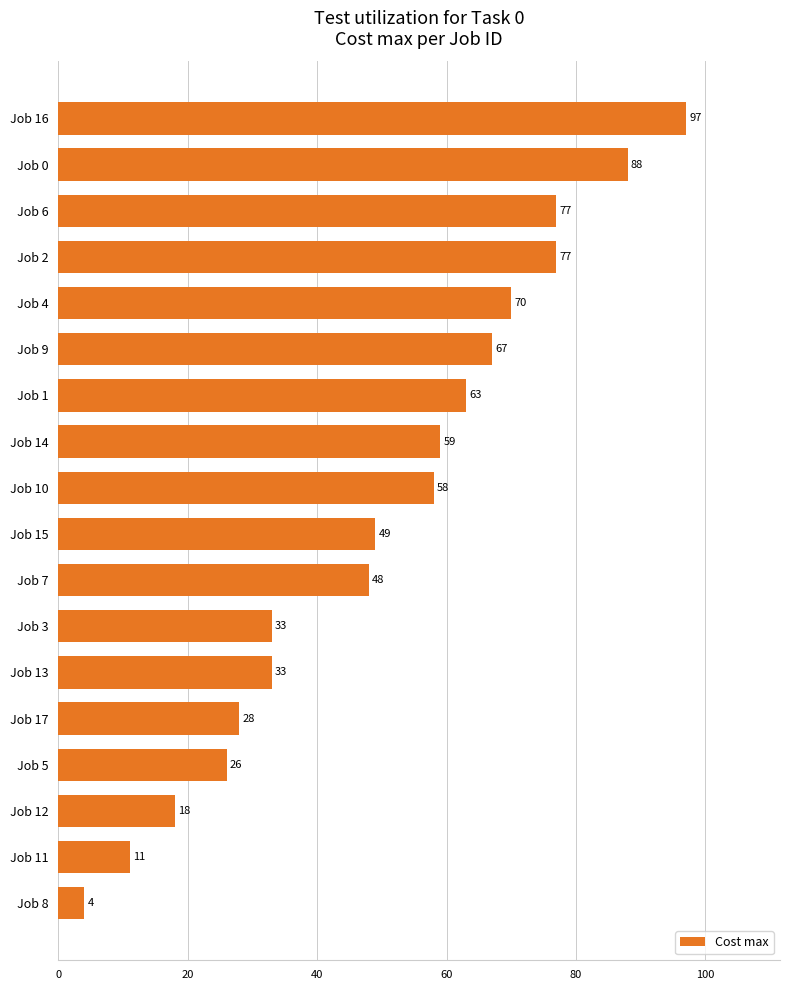

What is the difference between the maximum and minimum values?

93